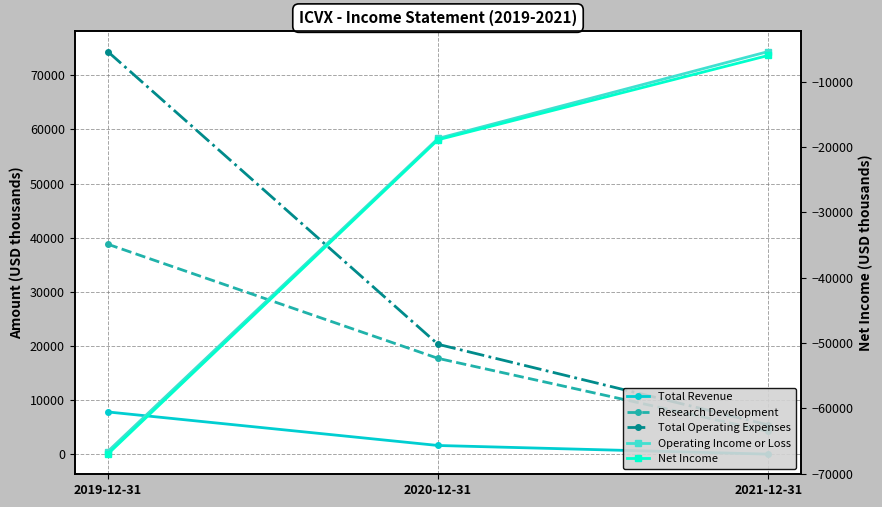

What is the label of the 3rd point from the right?

2019-12-31